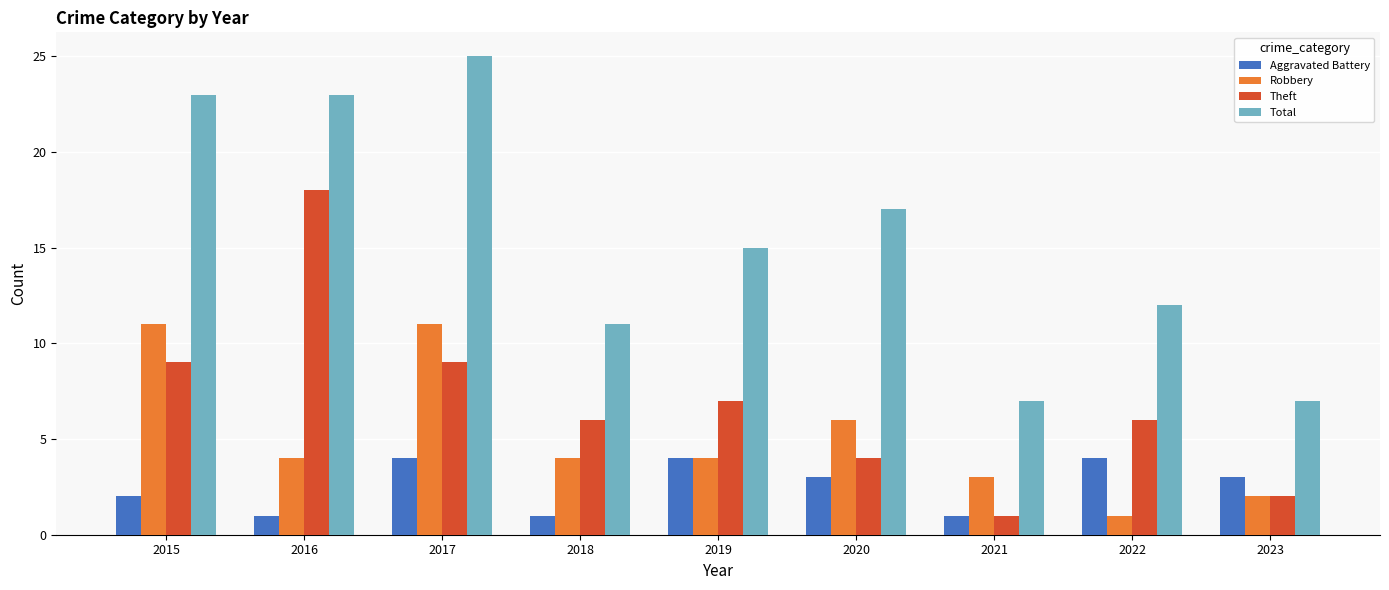

At 2016, list the series in order from largest to smallest.

Total, Theft, Robbery, Aggravated Battery